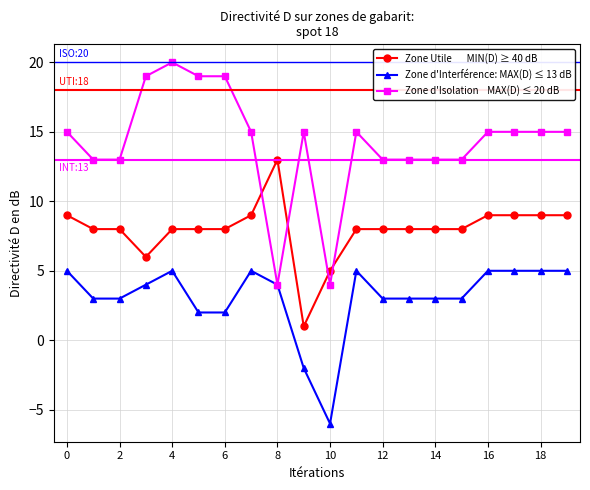

What is the smallest value displayed?

-6